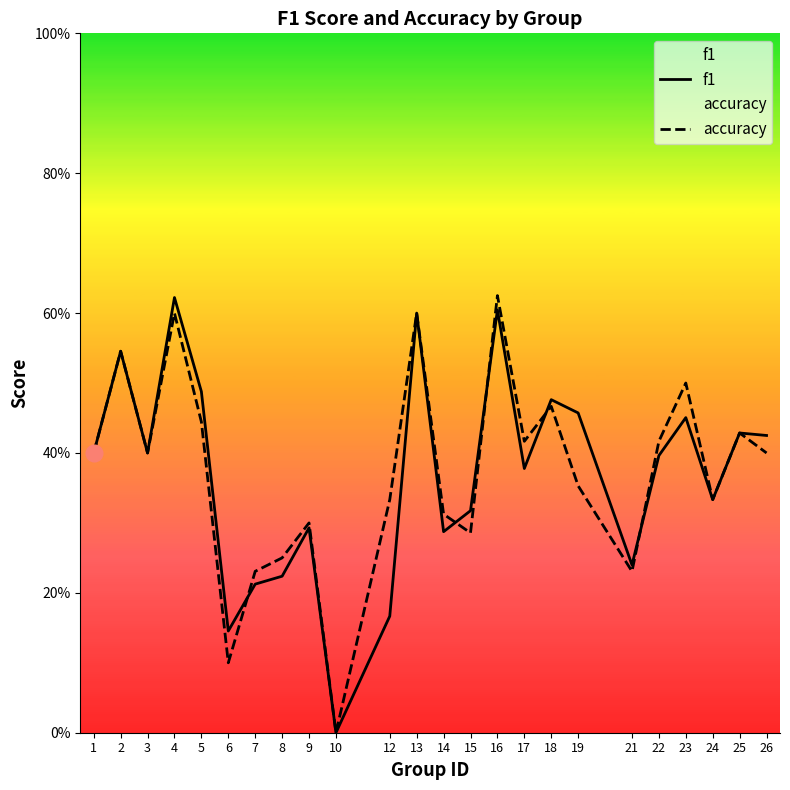

What is the value of the accuracy point at the 15th from the left?

0.6